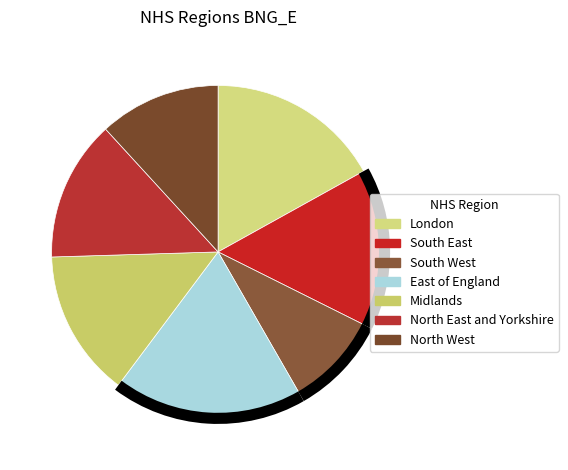

True or false: East of England accounts for 29% of the total.

False